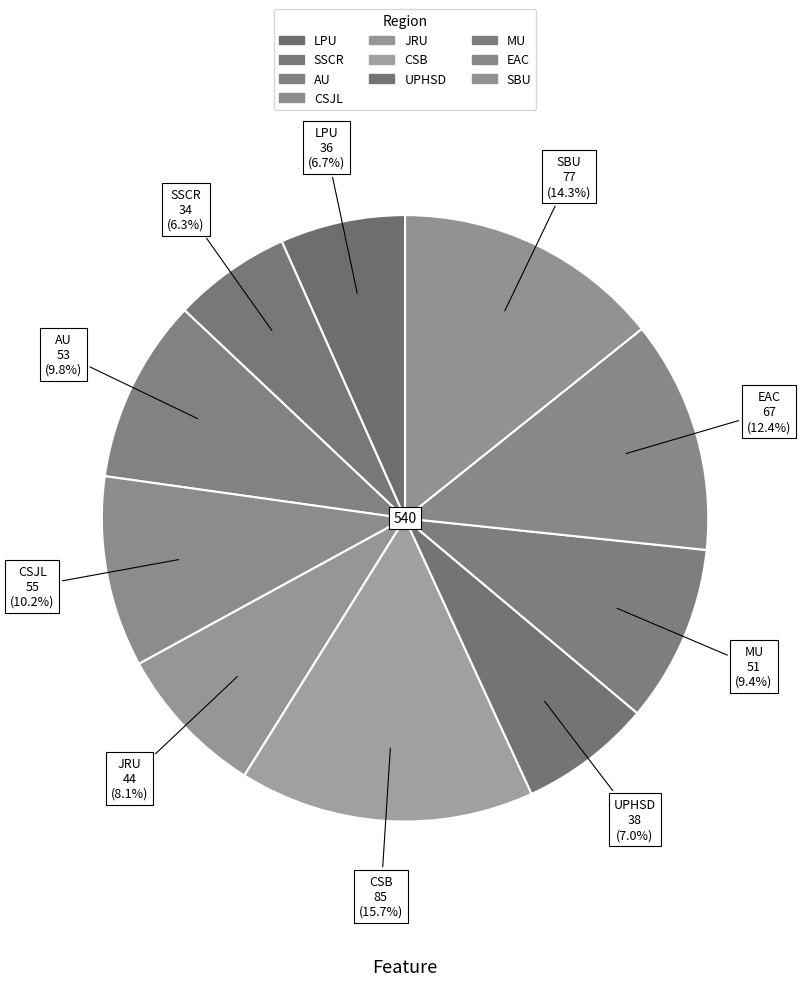

To the nearest percent, what percentage of the pie is LPU?

7%